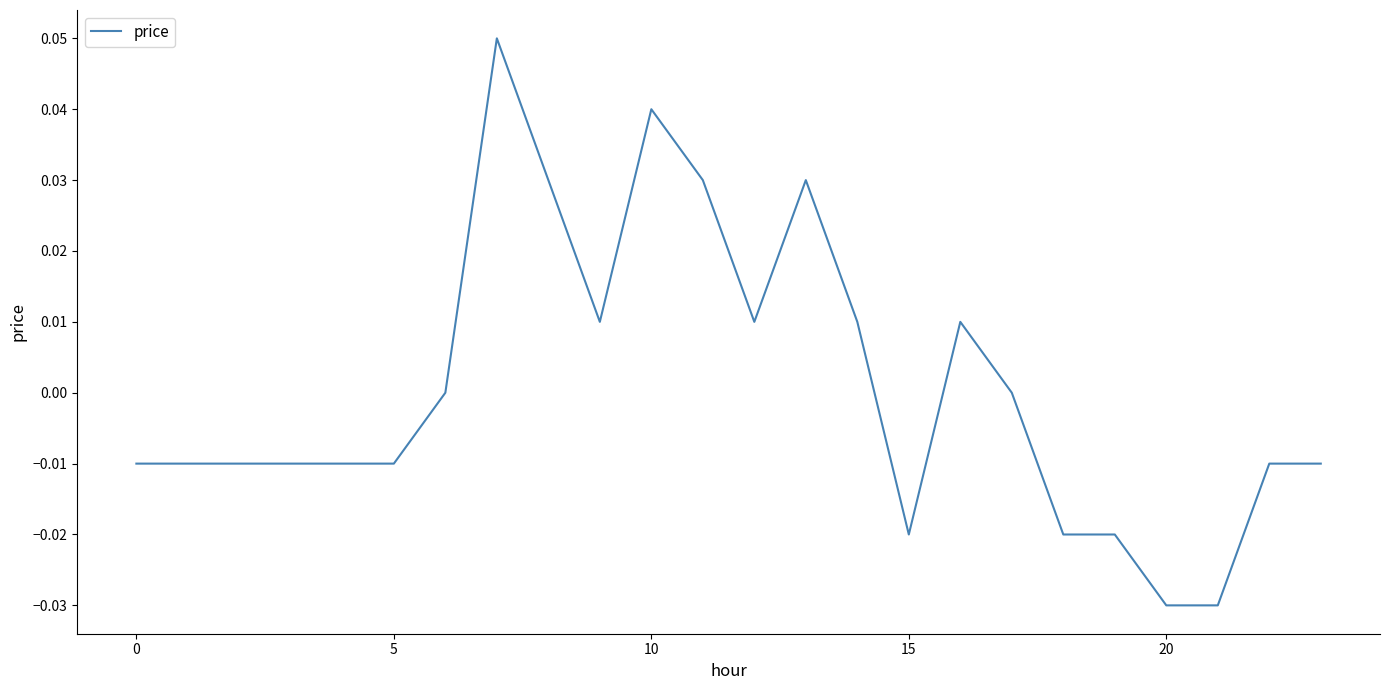

Reading left to right, extract all data points from this chart.

-0.0	-0.0	-0.0	-0.0	-0.0	-0.0	0.0	0.1	0.0	0.0	0.0	0.0	0.0	0.0	0.0	-0.0	0.0	0.0	-0.0	-0.0	-0.0	-0.0	-0.0	-0.0